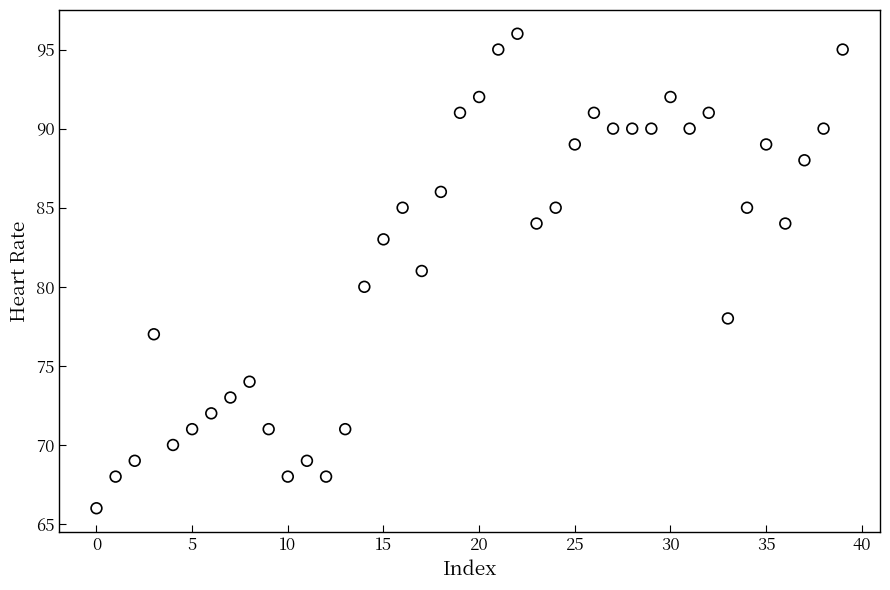

What is the range of Y values (max minus min)?

30